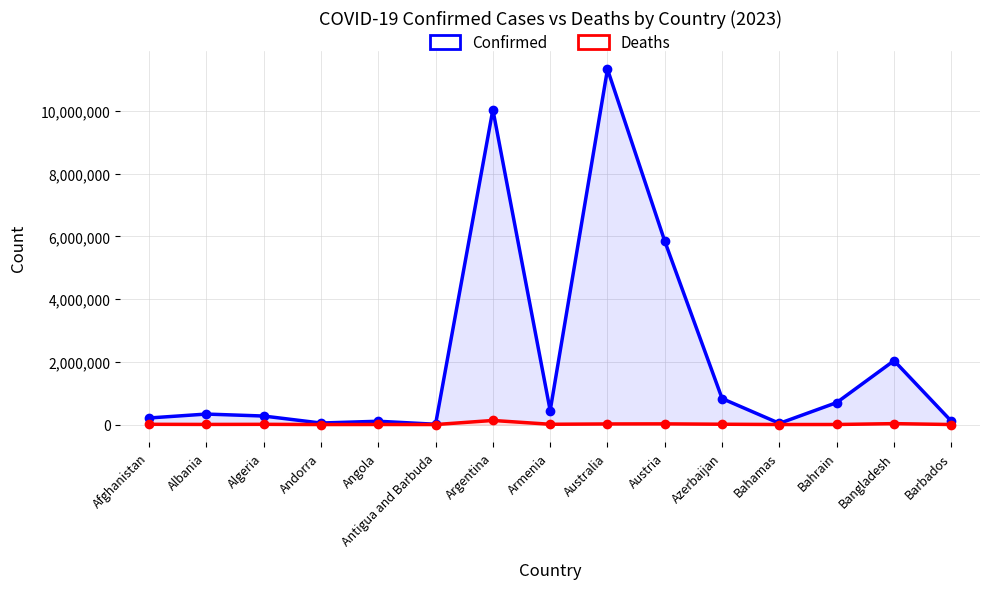

What is the label of the 14th point from the right?

Albania